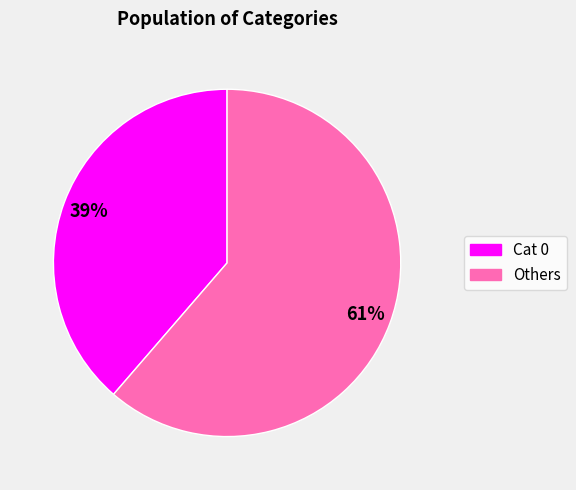

Is there any slice that represents more than half of the pie?

Yes